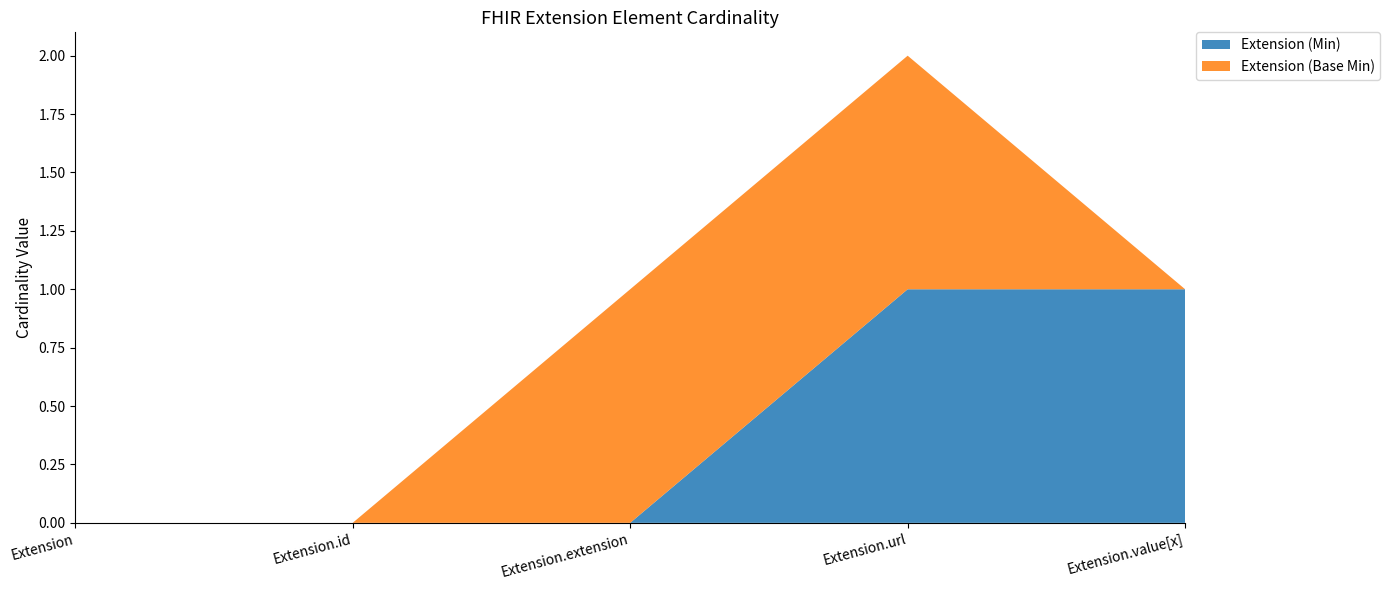

Reading right to left, what are all the values shown in this chart?

Extension (Min): Extension.value[x]=1	Extension.url=1	Extension.extension=0	Extension.id=0	Extension=0
Extension (Base Min): Extension.value[x]=0	Extension.url=1	Extension.extension=1	Extension.id=0	Extension=0